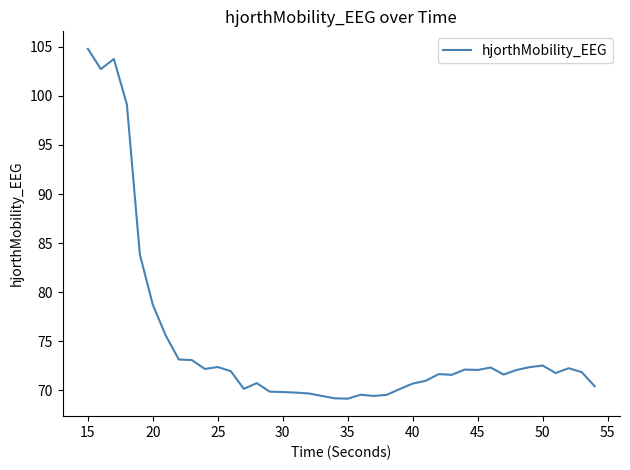

How many categories are shown in the chart?

40